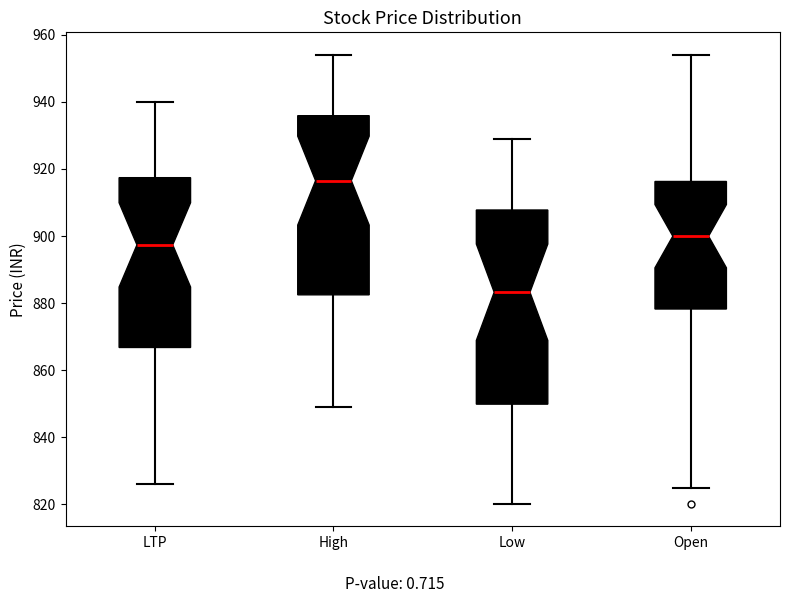

Comparing the boxes themselves (not the whiskers), which one is the tallest?

Low